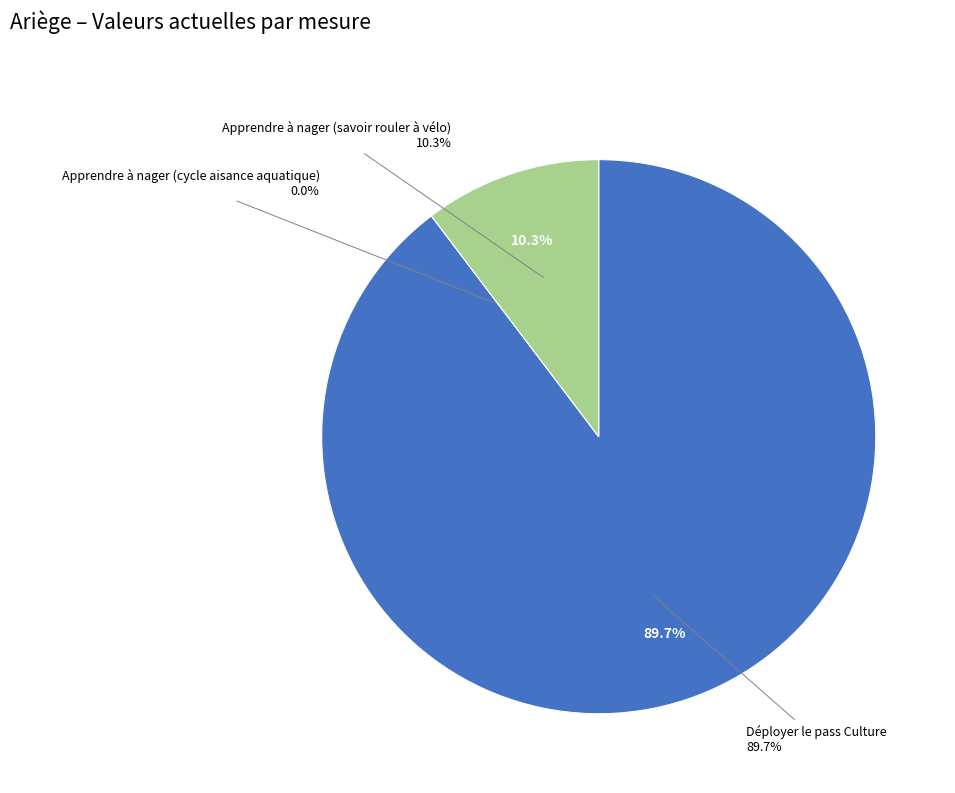

Does Déployer le pass Culture represent more than half of the total?

Yes